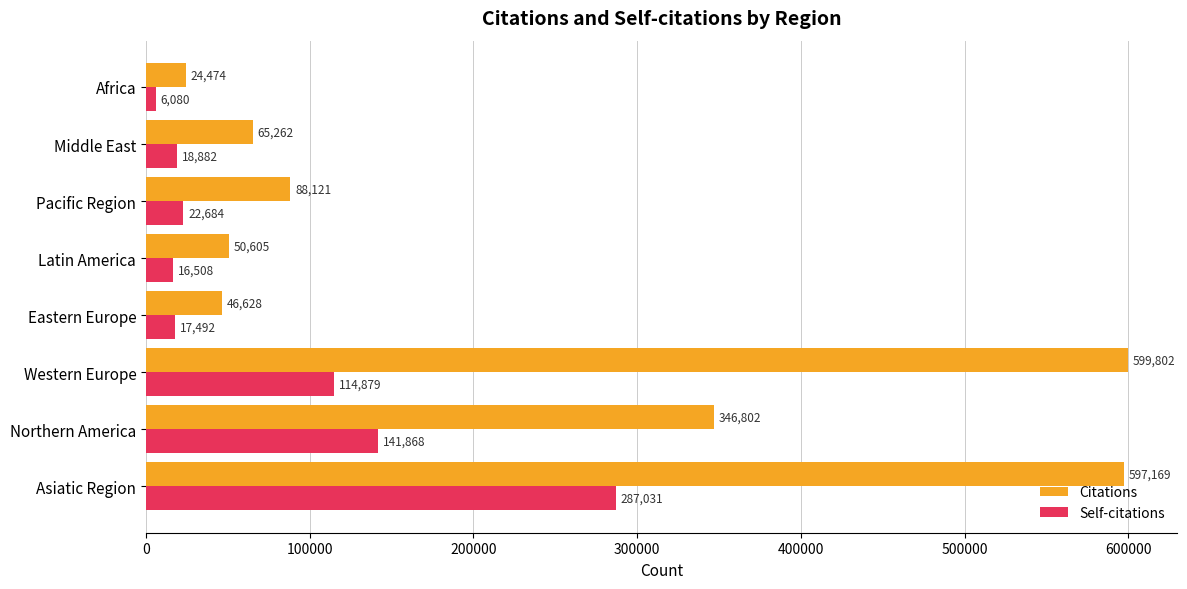

At which category does the chart reach its peak across all series?

Western Europe